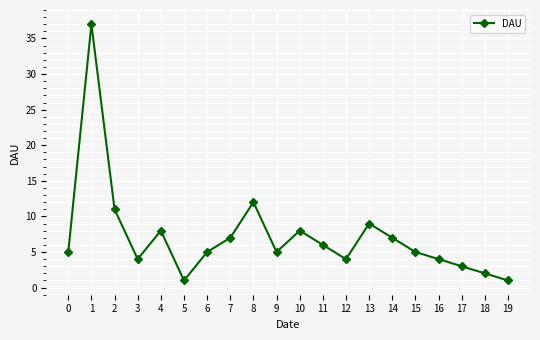

What is the minimum value shown in the chart?

1